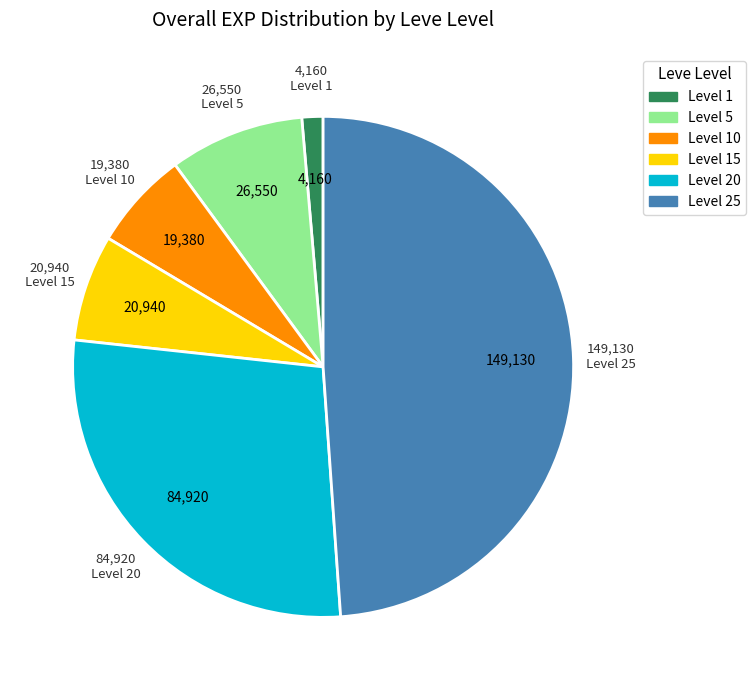

Rank the categories by value from lowest to highest.

Level 1, Level 10, Level 15, Level 5, Level 20, Level 25